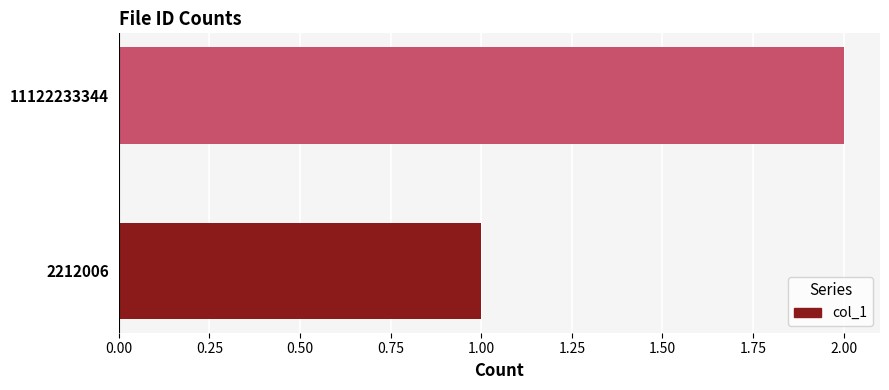

How many bars are there in total?

2